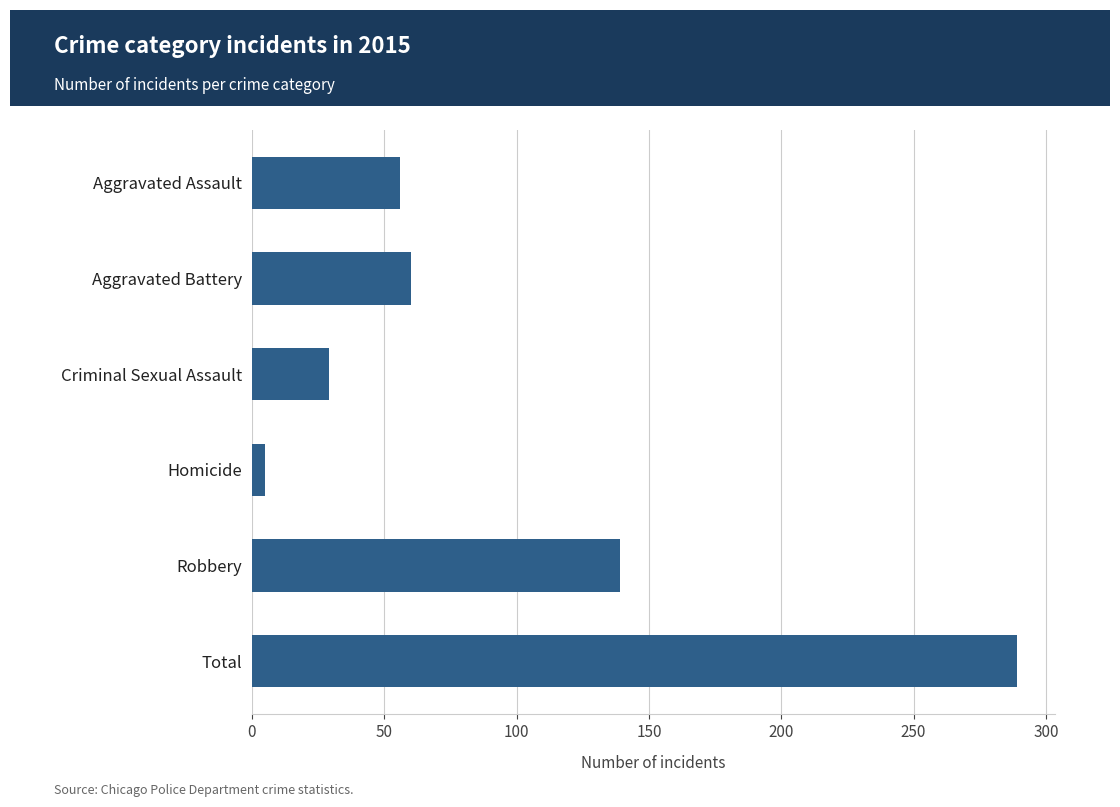

Reading top to bottom, extract all data points from this chart.

56	60	29	5	139	289